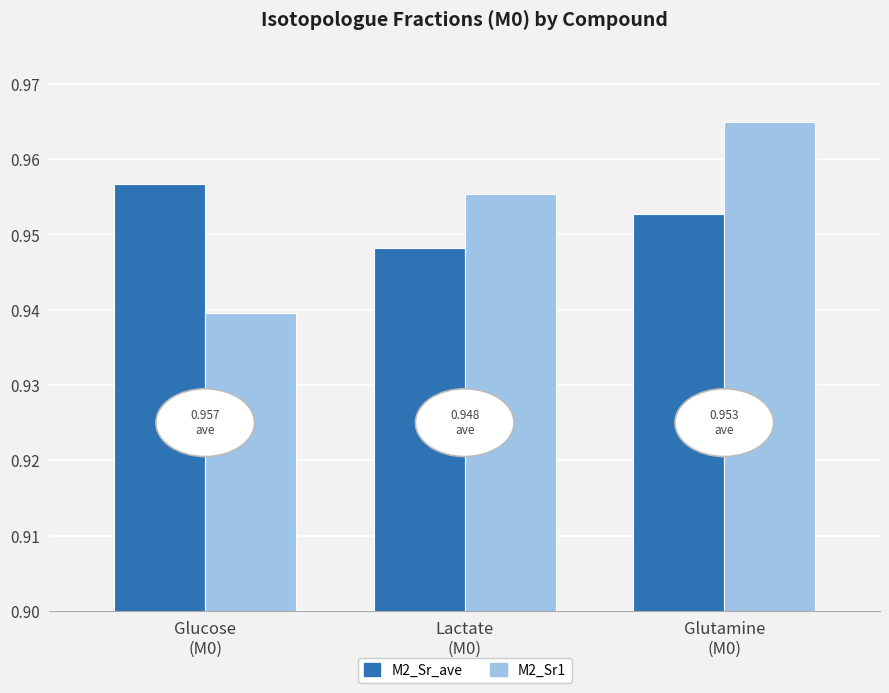

List the series in order of their peak value, lowest first.

M2_Sr_ave, M2_Sr1